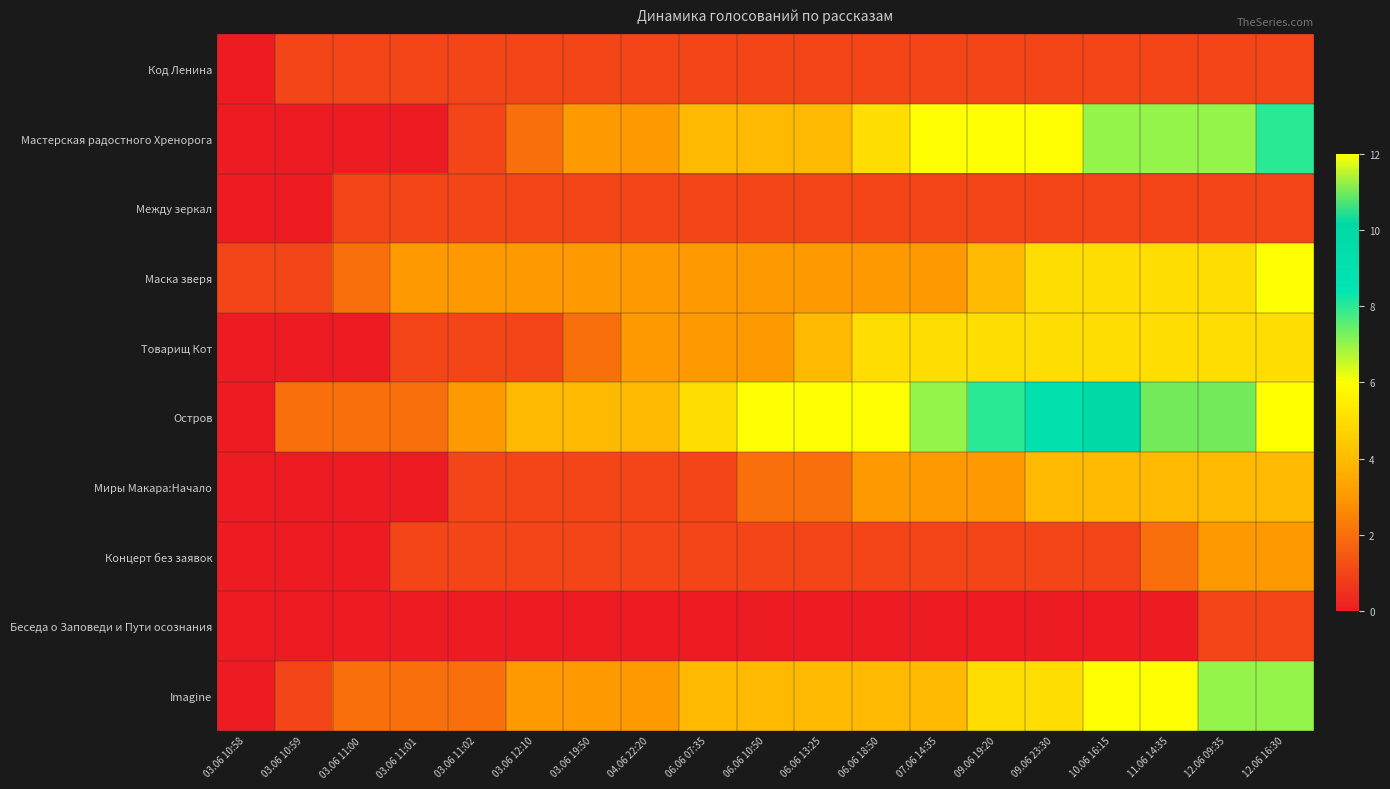

Reading right to left, extract all data points from this chart.

Код Ленина: 12.06 16:30=1	12.06 09:35=1	11.06 14:35=1	10.06 16:15=1	09.06 23:30=1	09.06 19:20=1	07.06 14:35=1	06.06 18:50=1	06.06 13:25=1	06.06 10:50=1	06.06 07:35=1	04.06 22:20=1	03.06 19:50=1	03.06 12:10=1	03.06 11:02=1	03.06 11:01=1	03.06 11:00=1	03.06 10:59=1	03.06 10:58=0
Мастерская радостного Хренорога: 12.06 16:30=8	12.06 09:35=7	11.06 14:35=7	10.06 16:15=7	09.06 23:30=6	09.06 19:20=6	07.06 14:35=6	06.06 18:50=5	06.06 13:25=4	06.06 10:50=4	06.06 07:35=4	04.06 22:20=3	03.06 19:50=3	03.06 12:10=2	03.06 11:02=1	03.06 11:01=0	03.06 11:00=0	03.06 10:59=0	03.06 10:58=0
Между зеркал: 12.06 16:30=1	12.06 09:35=1	11.06 14:35=1	10.06 16:15=1	09.06 23:30=1	09.06 19:20=1	07.06 14:35=1	06.06 18:50=1	06.06 13:25=1	06.06 10:50=1	06.06 07:35=1	04.06 22:20=1	03.06 19:50=1	03.06 12:10=1	03.06 11:02=1	03.06 11:01=1	03.06 11:00=1	03.06 10:59=0	03.06 10:58=0
Маска зверя: 12.06 16:30=6	12.06 09:35=5	11.06 14:35=5	10.06 16:15=5	09.06 23:30=5	09.06 19:20=4	07.06 14:35=3	06.06 18:50=3	06.06 13:25=3	06.06 10:50=3	06.06 07:35=3	04.06 22:20=3	03.06 19:50=3	03.06 12:10=3	03.06 11:02=3	03.06 11:01=3	03.06 11:00=2	03.06 10:59=1	03.06 10:58=1
Товарищ Кот: 12.06 16:30=5	12.06 09:35=5	11.06 14:35=5	10.06 16:15=5	09.06 23:30=5	09.06 19:20=5	07.06 14:35=5	06.06 18:50=5	06.06 13:25=4	06.06 10:50=3	06.06 07:35=3	04.06 22:20=3	03.06 19:50=2	03.06 12:10=1	03.06 11:02=1	03.06 11:01=1	03.06 11:00=0	03.06 10:59=0	03.06 10:58=0
Остров: 12.06 16:30=12	12.06 09:35=11	11.06 14:35=11	10.06 16:15=10	09.06 23:30=9	09.06 19:20=8	07.06 14:35=7	06.06 18:50=6	06.06 13:25=6	06.06 10:50=6	06.06 07:35=5	04.06 22:20=4	03.06 19:50=4	03.06 12:10=4	03.06 11:02=3	03.06 11:01=2	03.06 11:00=2	03.06 10:59=2	03.06 10:58=0
Миры Макара:Начало: 12.06 16:30=4	12.06 09:35=4	11.06 14:35=4	10.06 16:15=4	09.06 23:30=4	09.06 19:20=3	07.06 14:35=3	06.06 18:50=3	06.06 13:25=2	06.06 10:50=2	06.06 07:35=1	04.06 22:20=1	03.06 19:50=1	03.06 12:10=1	03.06 11:02=1	03.06 11:01=0	03.06 11:00=0	03.06 10:59=0	03.06 10:58=0
Концерт без заявок: 12.06 16:30=3	12.06 09:35=3	11.06 14:35=2	10.06 16:15=1	09.06 23:30=1	09.06 19:20=1	07.06 14:35=1	06.06 18:50=1	06.06 13:25=1	06.06 10:50=1	06.06 07:35=1	04.06 22:20=1	03.06 19:50=1	03.06 12:10=1	03.06 11:02=1	03.06 11:01=1	03.06 11:00=0	03.06 10:59=0	03.06 10:58=0
Беседа о Заповеди и Пути осознания: 12.06 16:30=1	12.06 09:35=1	11.06 14:35=0	10.06 16:15=0	09.06 23:30=0	09.06 19:20=0	07.06 14:35=0	06.06 18:50=0	06.06 13:25=0	06.06 10:50=0	06.06 07:35=0	04.06 22:20=0	03.06 19:50=0	03.06 12:10=0	03.06 11:02=0	03.06 11:01=0	03.06 11:00=0	03.06 10:59=0	03.06 10:58=0
Imagine: 12.06 16:30=7	12.06 09:35=7	11.06 14:35=6	10.06 16:15=6	09.06 23:30=5	09.06 19:20=5	07.06 14:35=4	06.06 18:50=4	06.06 13:25=4	06.06 10:50=4	06.06 07:35=4	04.06 22:20=3	03.06 19:50=3	03.06 12:10=3	03.06 11:02=2	03.06 11:01=2	03.06 11:00=2	03.06 10:59=1	03.06 10:58=0